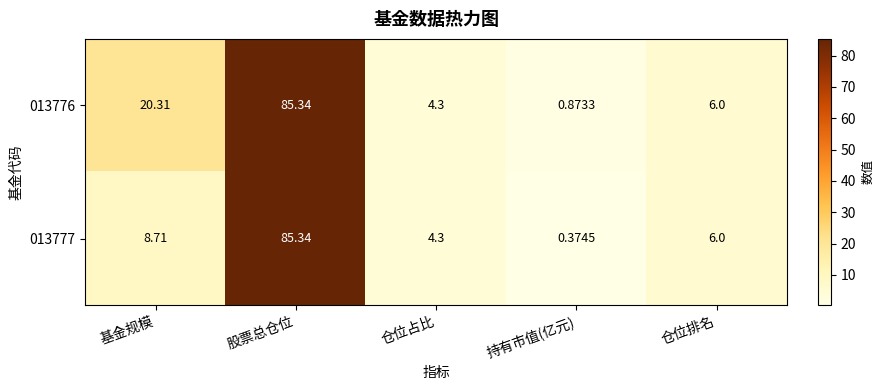

List the series in order of their overall mean, lowest first.

013777, 013776